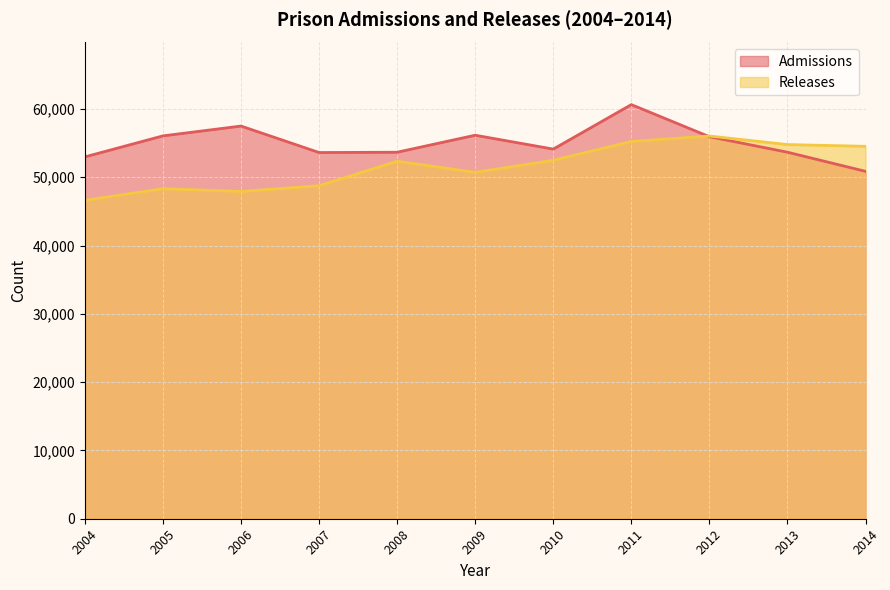

Which series has the largest total across all categories?

Admissions